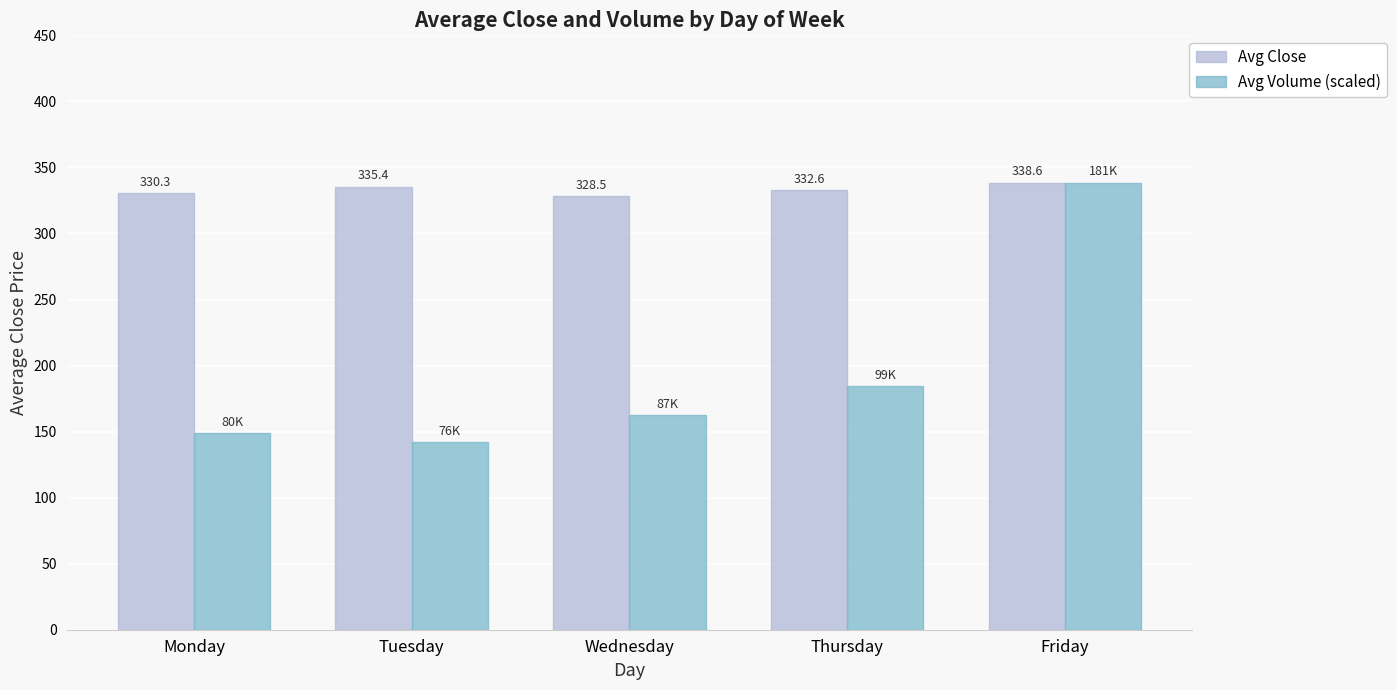

How many bars are there in total?

10